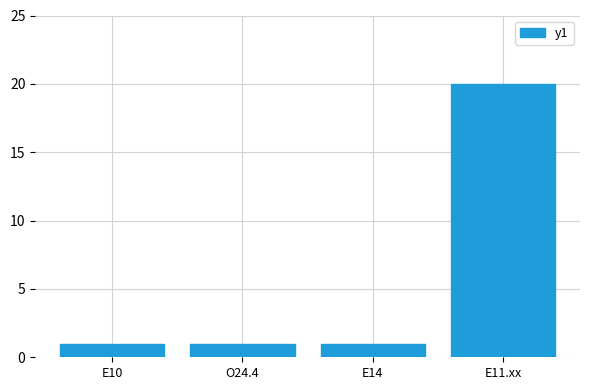

Reading right to left, transcribe all the data shown in this chart.

20	1	1	1